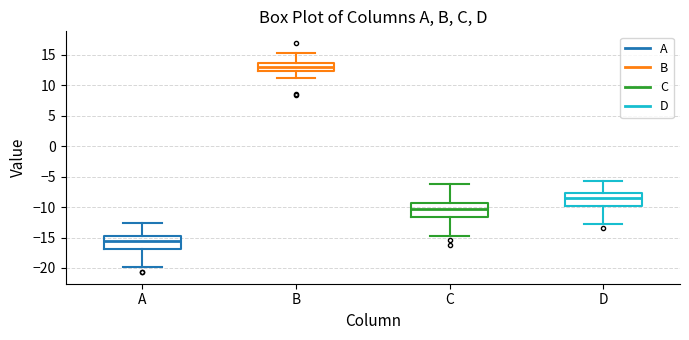

Reading left to right, read every box against the y-axis: the position of its median line, the range the box covers, and the ends of its whiskers. The values are not printed on the chart, so give them approximately, as read against the axis.

A: median -15.5, box -17.0 to -14.5, whiskers -20.0 to -12.5
B: median 13.0, box 12.5 to 13.5, whiskers 11.0 to 15.5
C: median -10.5, box -11.5 to -9.5, whiskers -15.0 to -6.0
D: median -8.5, box -10.0 to -7.5, whiskers -13.0 to -5.5